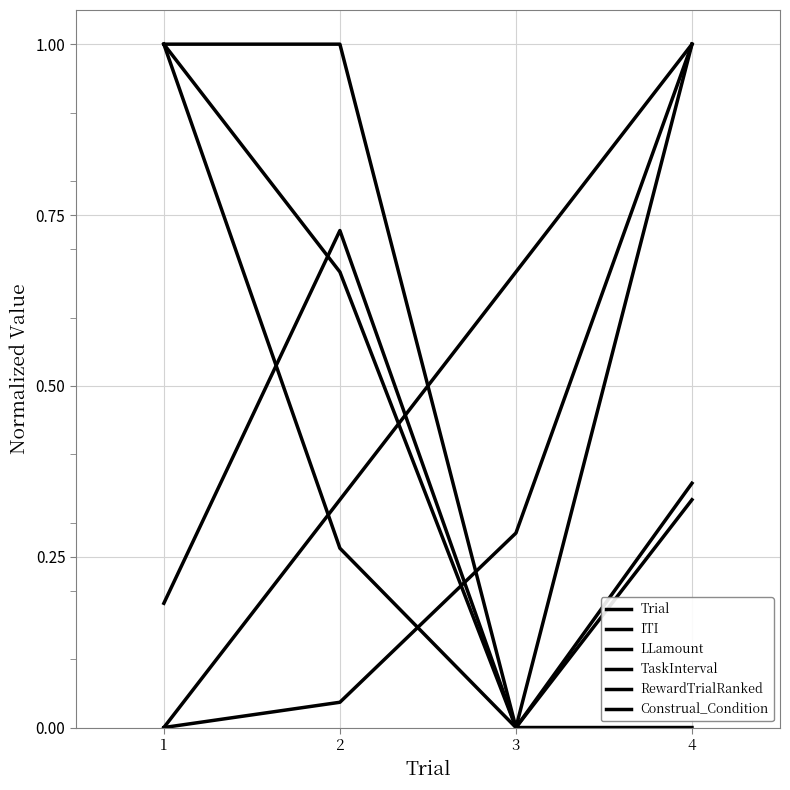

The TaskInterval series shows -0.4 at 1. True or false?

False